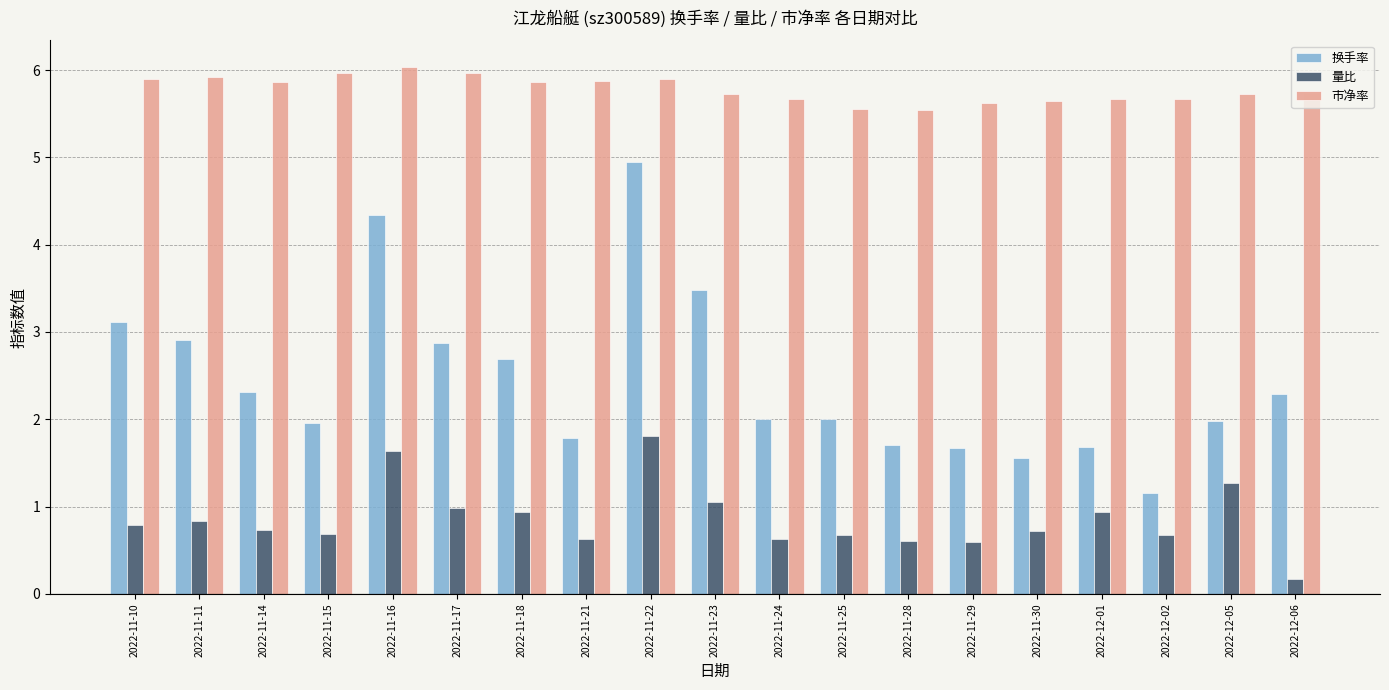

What is the highest value of the 市净率 series?

6.0